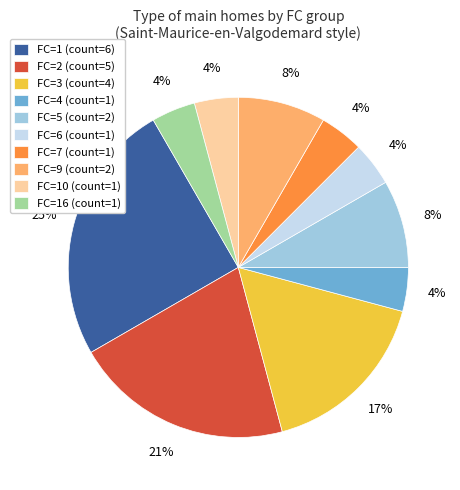

Do FC=10 (count=1) and FC=5 (count=2) together represent more than half of the pie?

No